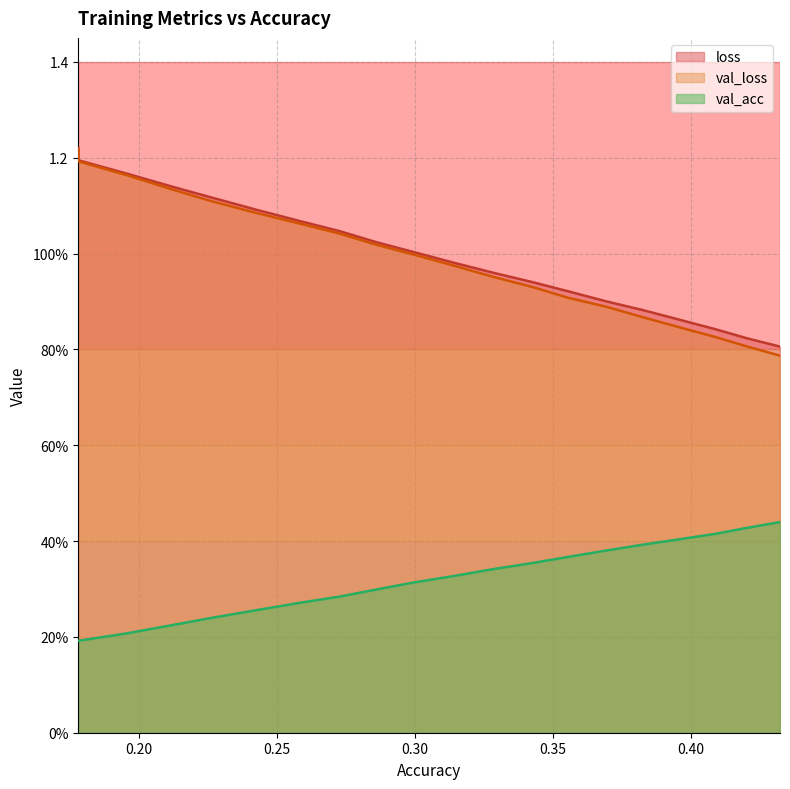

Rank the series by their maximum value, from highest to lowest.

loss, val_loss, val_acc